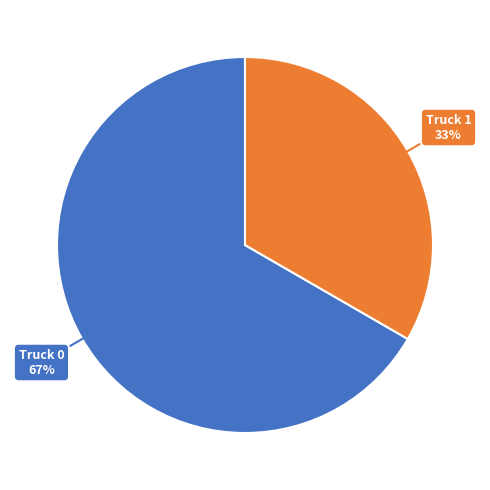

True or false: Truck 0 accounts for 79% of the total.

False